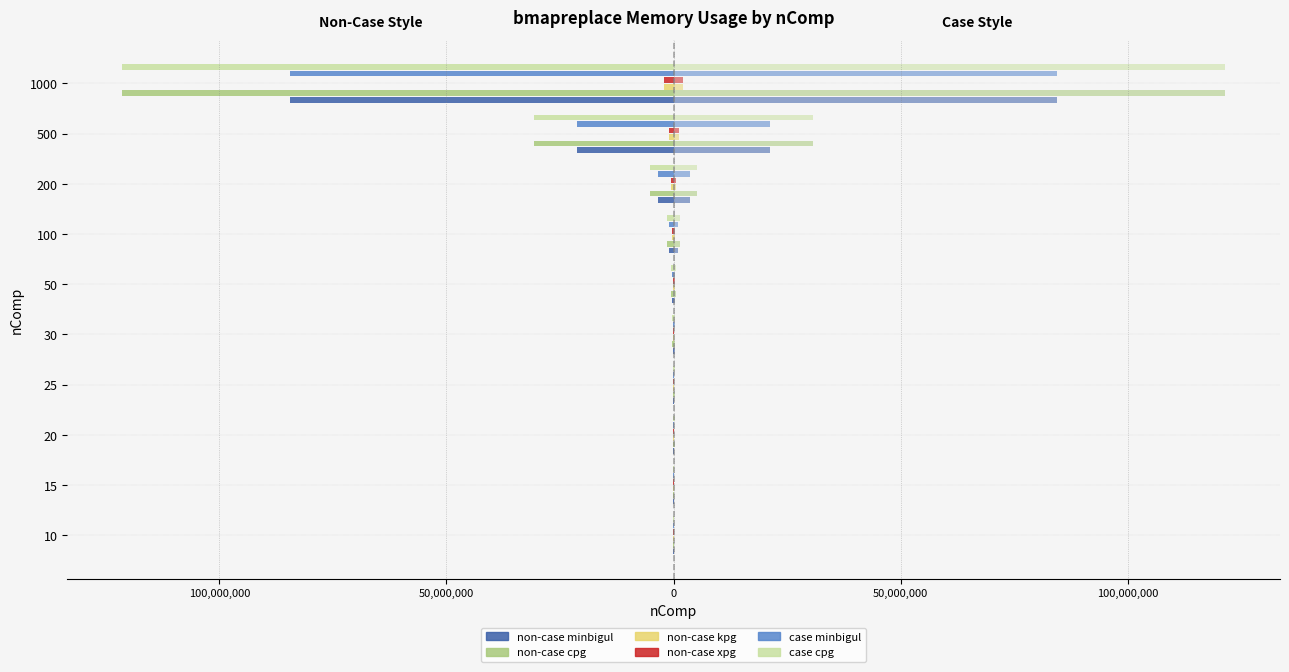

The non-case kpg series shows -212010 at 15. True or false?

False